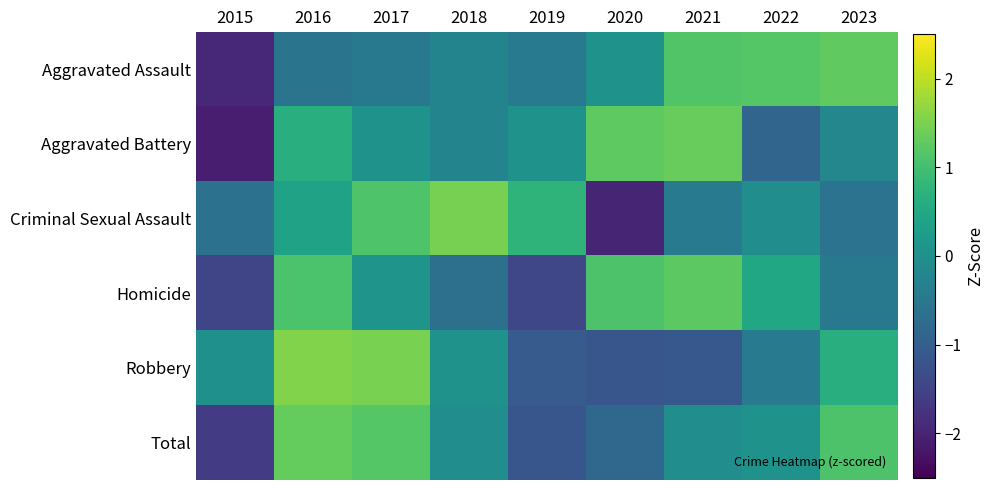

Which series changed the most between 2016 and 2020?

Robbery